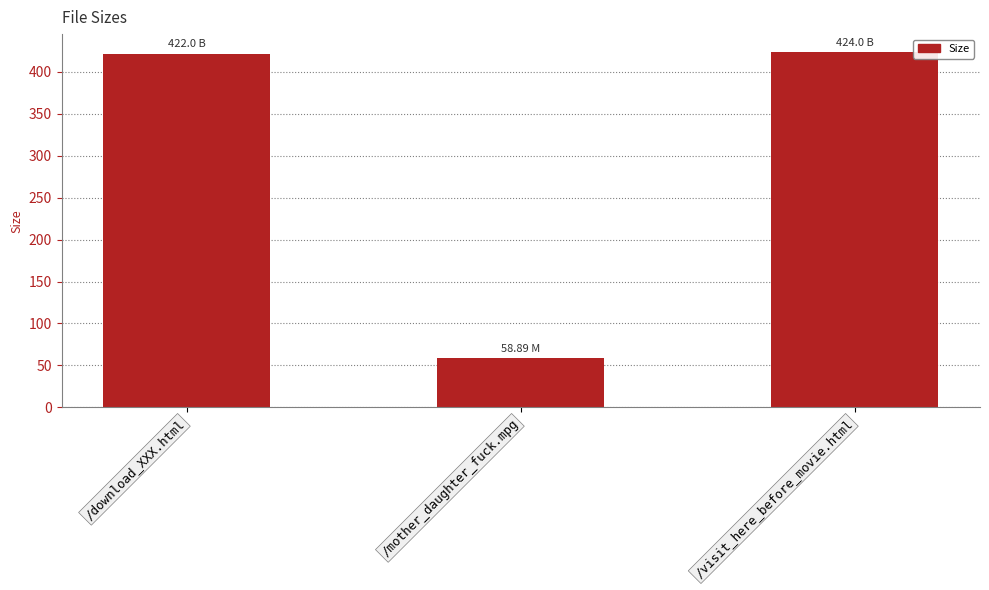

What is the sum of all values?

904.9